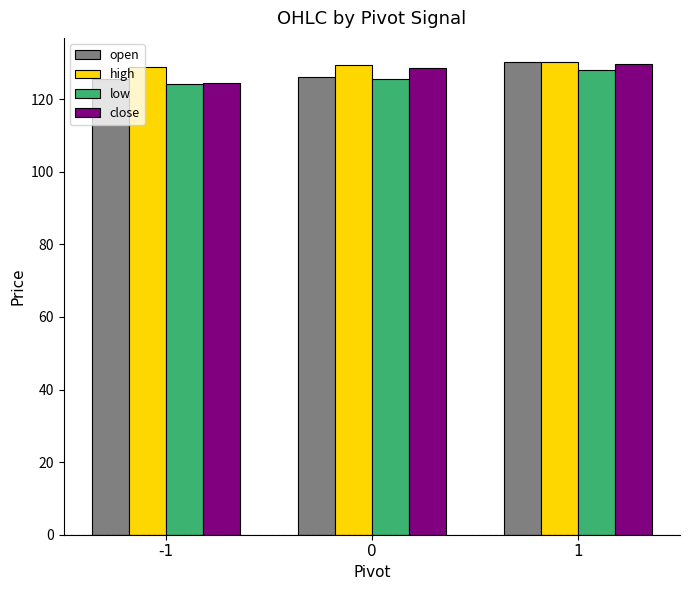

Which series has the largest total across all categories?

high